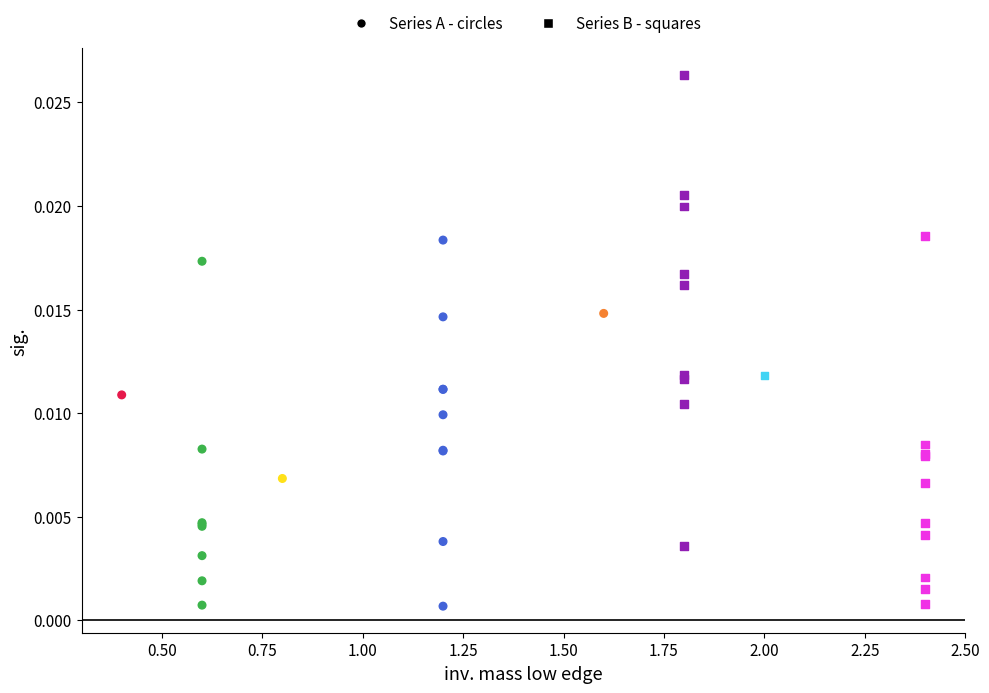

Which series reaches the maximum Y coordinate?

Series B - squares